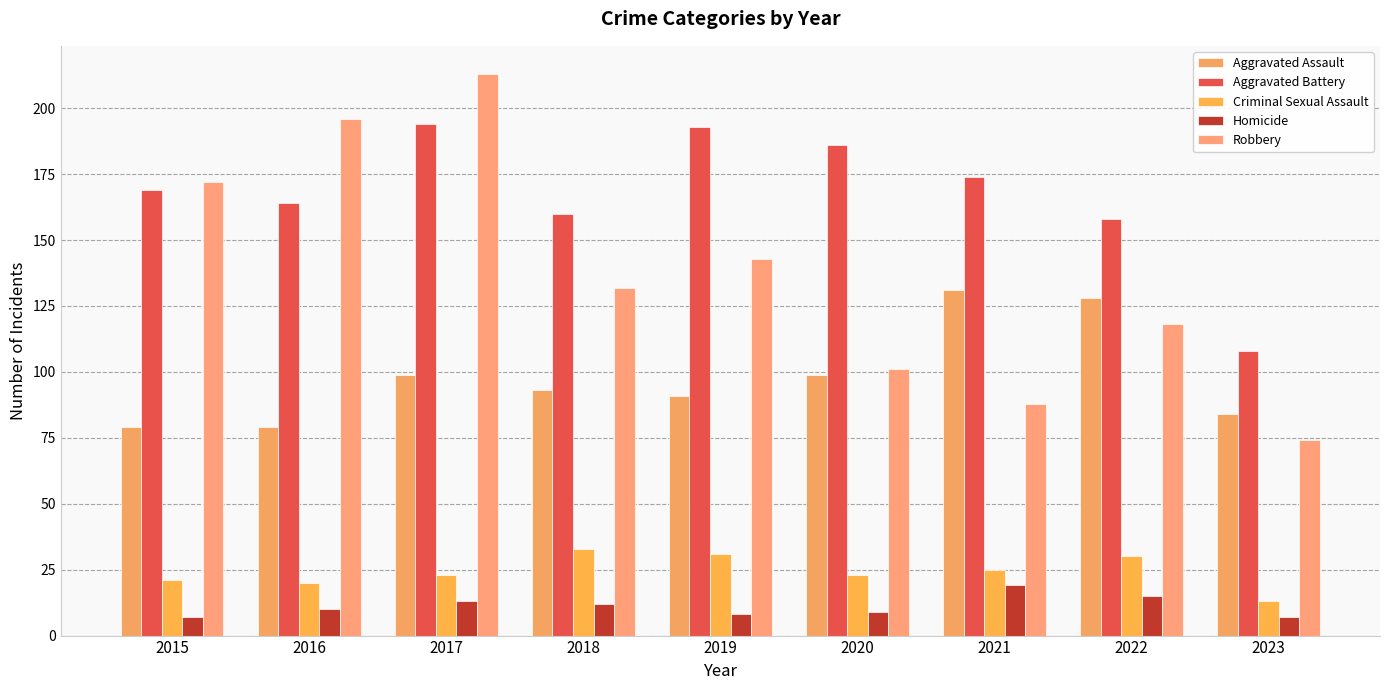

What are all the series names shown in the legend?

Aggravated Assault, Aggravated Battery, Criminal Sexual Assault, Homicide, Robbery